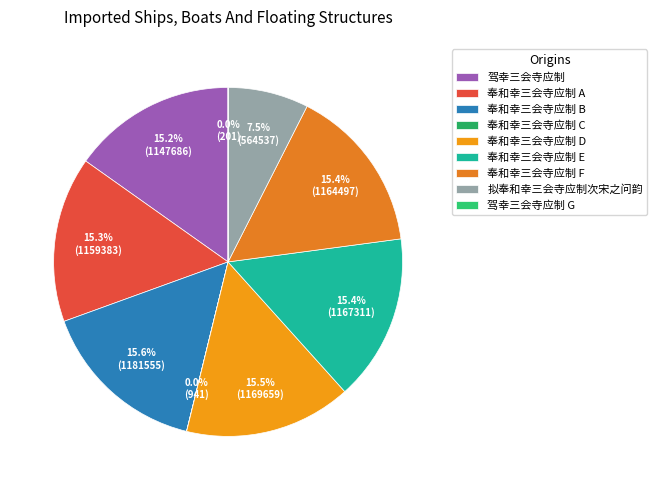

Which slice is the largest?

奉和幸三会寺应制 (1181555)